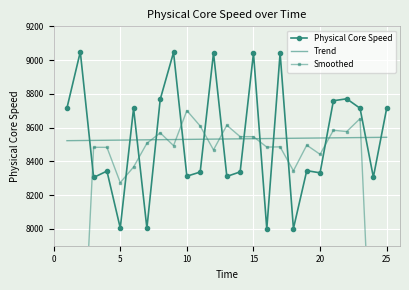

What is the value of the Physical Core Speed point at the 25th from the left?

8714.3